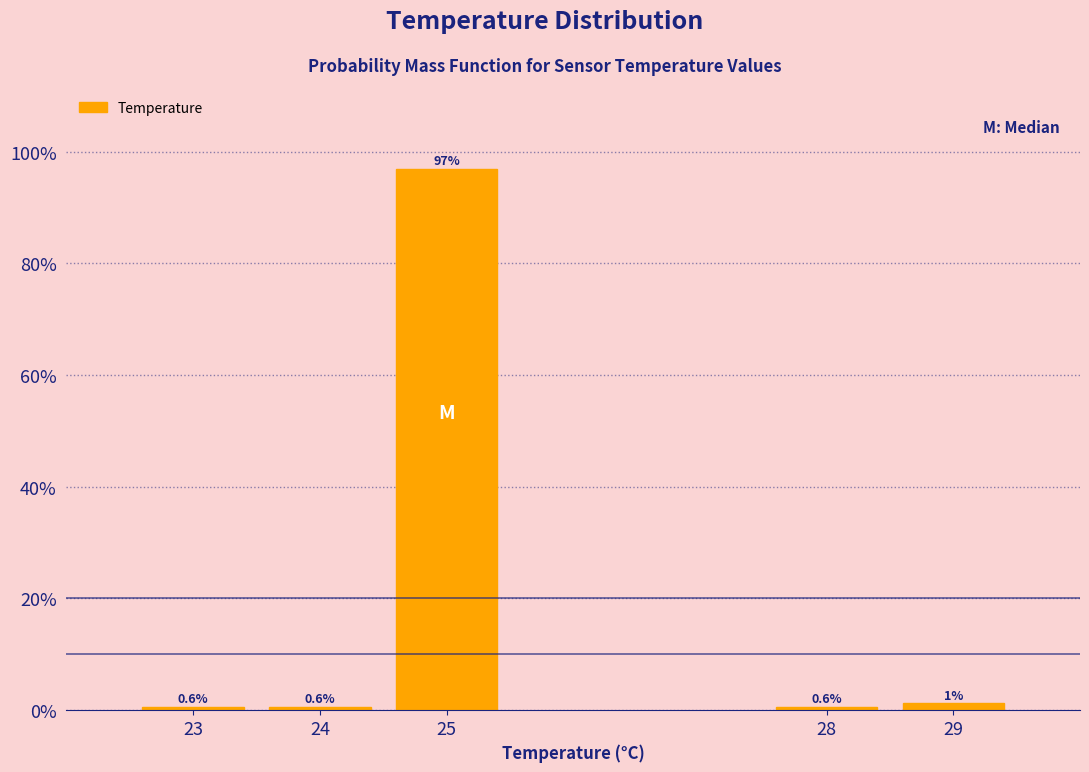

Approximately how many times larger is the value at 24 compared to 29?

0.5